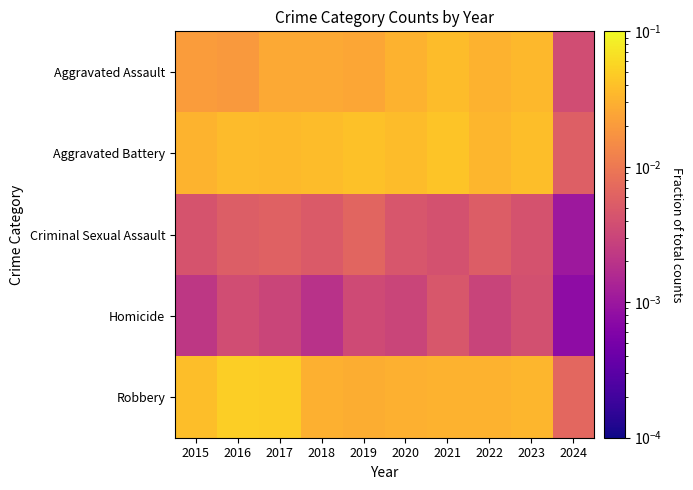

Reading left to right, transcribe all the data shown in this chart.

Aggravated Assault: 2015=0.0	2016=0.0	2017=0.0	2018=0.0	2019=0.0	2020=0.0	2021=0.0	2022=0.0	2023=0.0	2024=0.0
Aggravated Battery: 2015=0.0	2016=0.0	2017=0.0	2018=0.0	2019=0.0	2020=0.0	2021=0.0	2022=0.0	2023=0.0	2024=0.0
Criminal Sexual Assault: 2015=0.0	2016=0.0	2017=0.0	2018=0.0	2019=0.0	2020=0.0	2021=0.0	2022=0.0	2023=0.0	2024=0.0
Homicide: 2015=0.0	2016=0.0	2017=0.0	2018=0.0	2019=0.0	2020=0.0	2021=0.0	2022=0.0	2023=0.0	2024=0.0
Robbery: 2015=0.0	2016=0.1	2017=0.0	2018=0.0	2019=0.0	2020=0.0	2021=0.0	2022=0.0	2023=0.0	2024=0.0